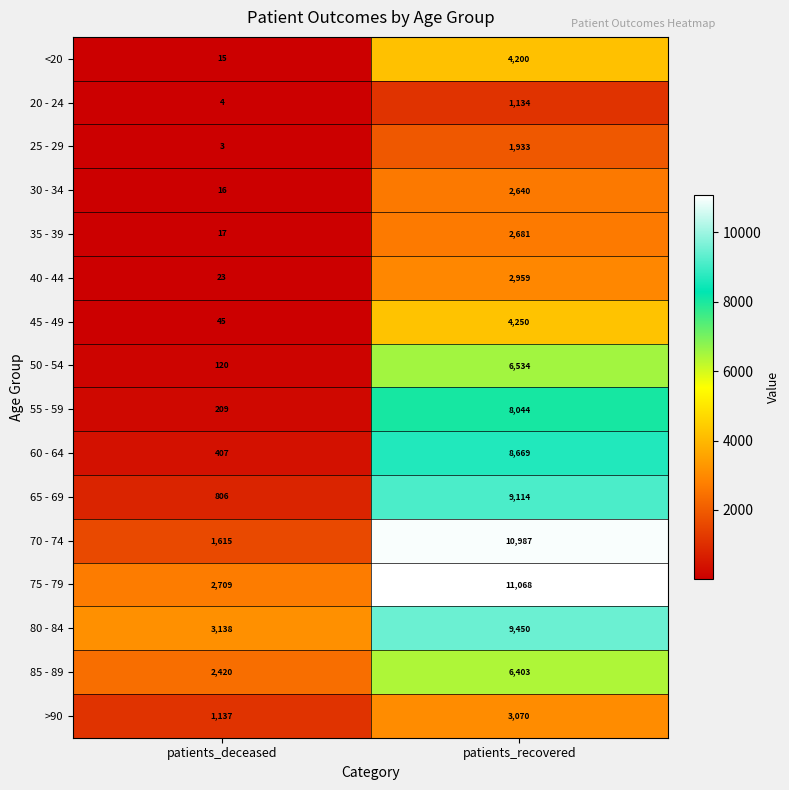

Which label corresponds to the largest value in the chart?

patients_recovered